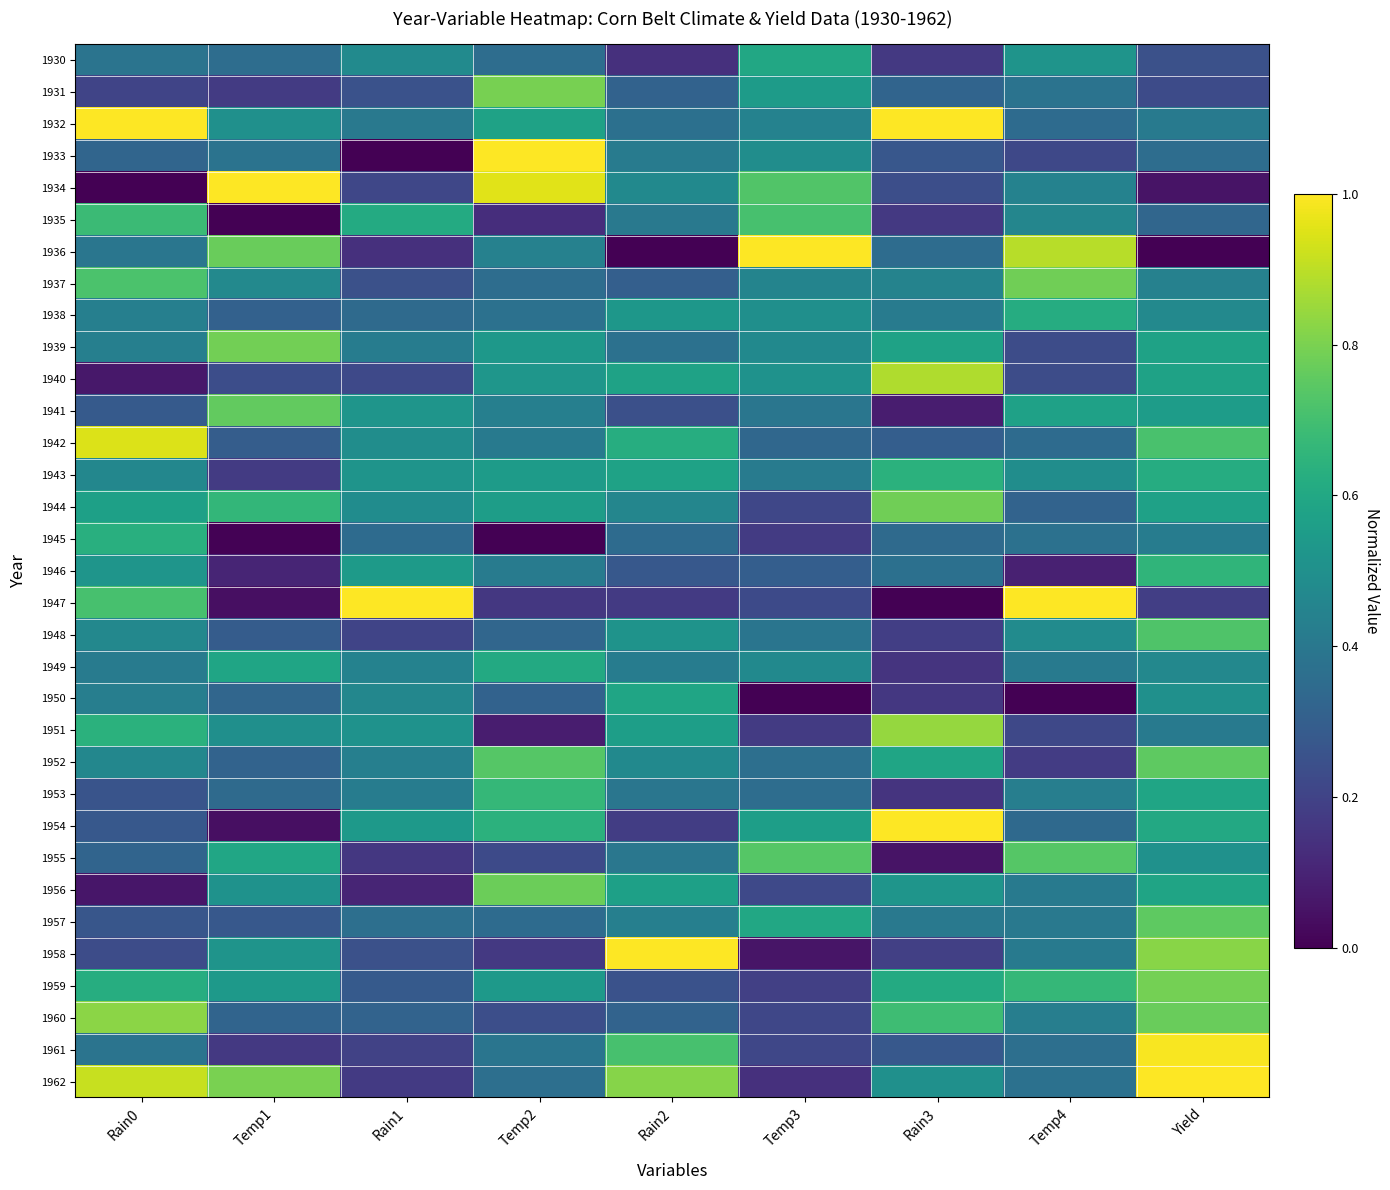

Where is 1943 nearest to the value 0?

Temp1